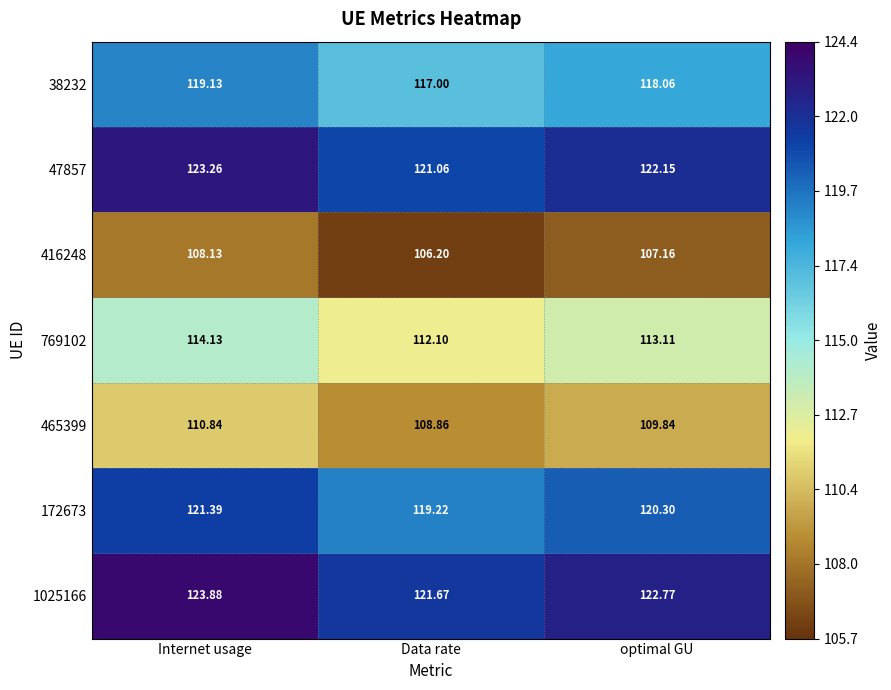

Which series has the largest range (max minus min)?

1025166